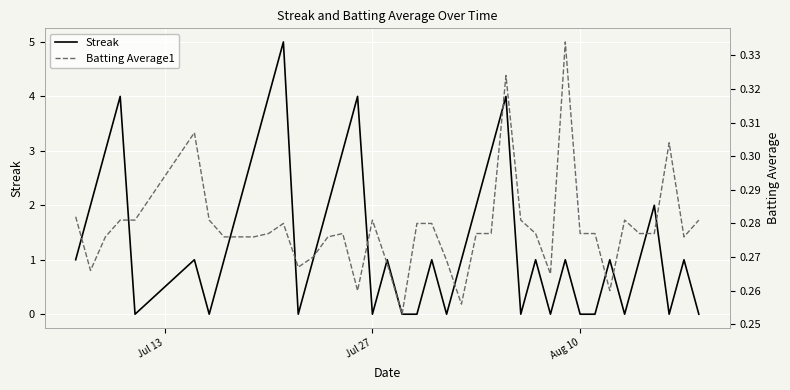

At Aug 10, list the series in order from largest to smallest.

Batting Average1, Streak